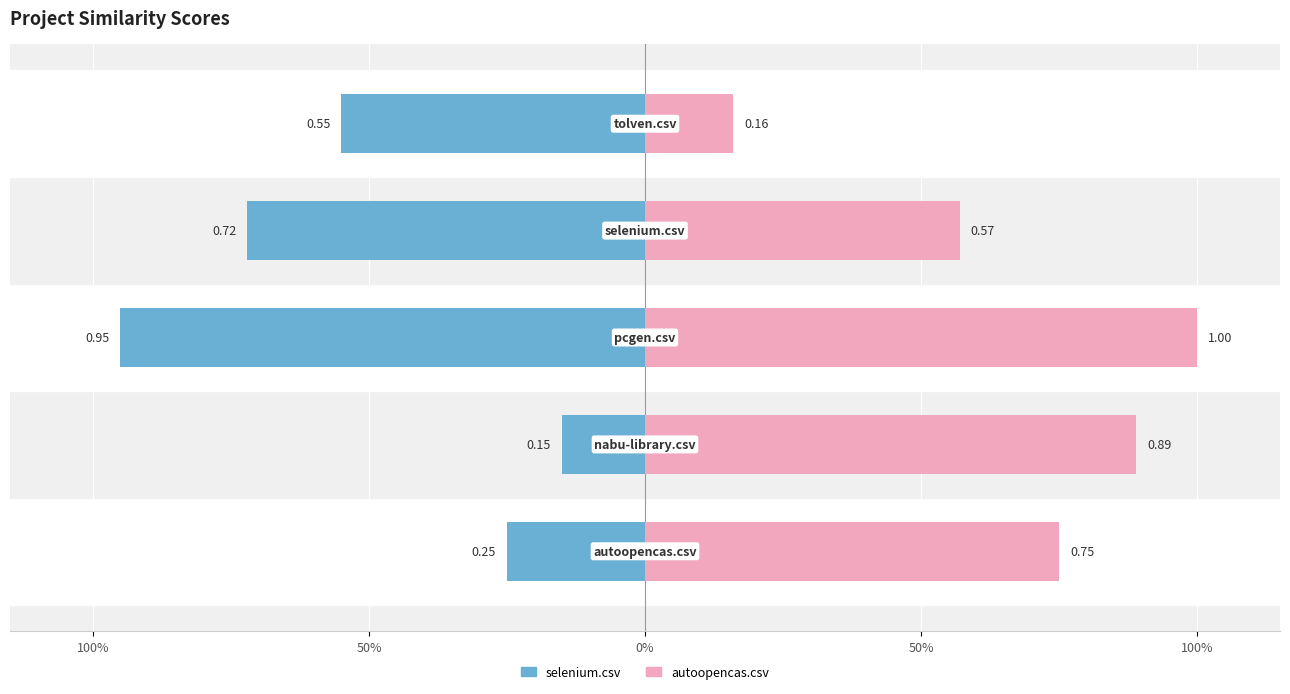

Rank the series by their maximum value, from highest to lowest.

autoopencas.csv, selenium.csv